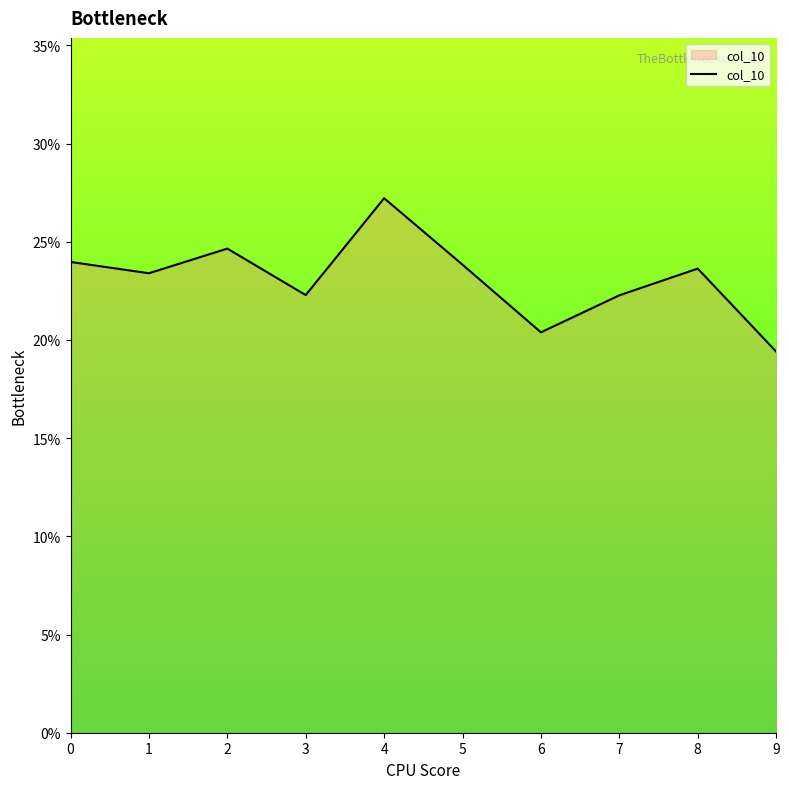

What is the difference between the maximum and minimum values?

0.1